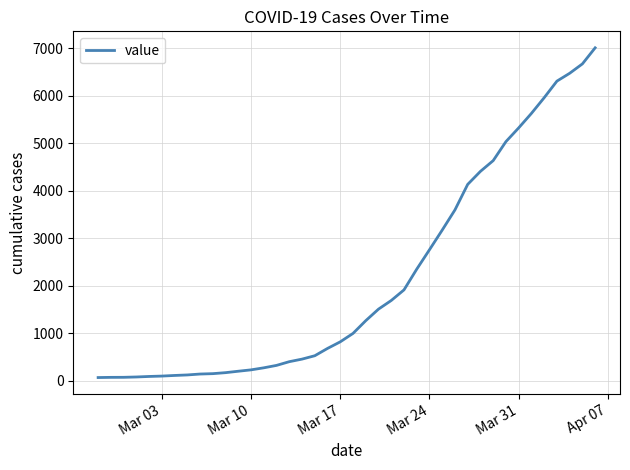

What is the difference between the maximum and minimum values?

6940